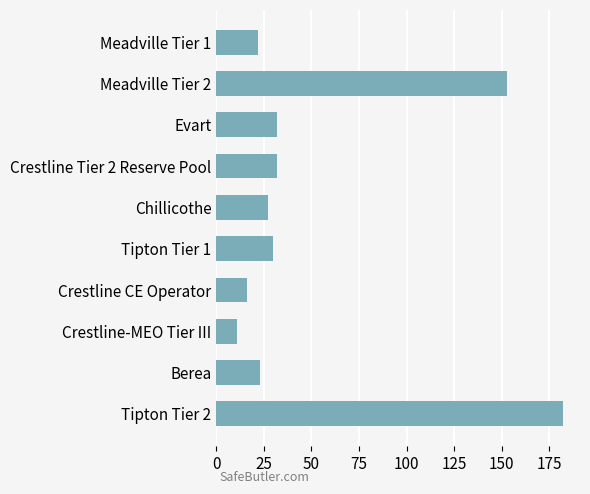

What is the change in value from Chillicothe to Meadville Tier 1?

-5